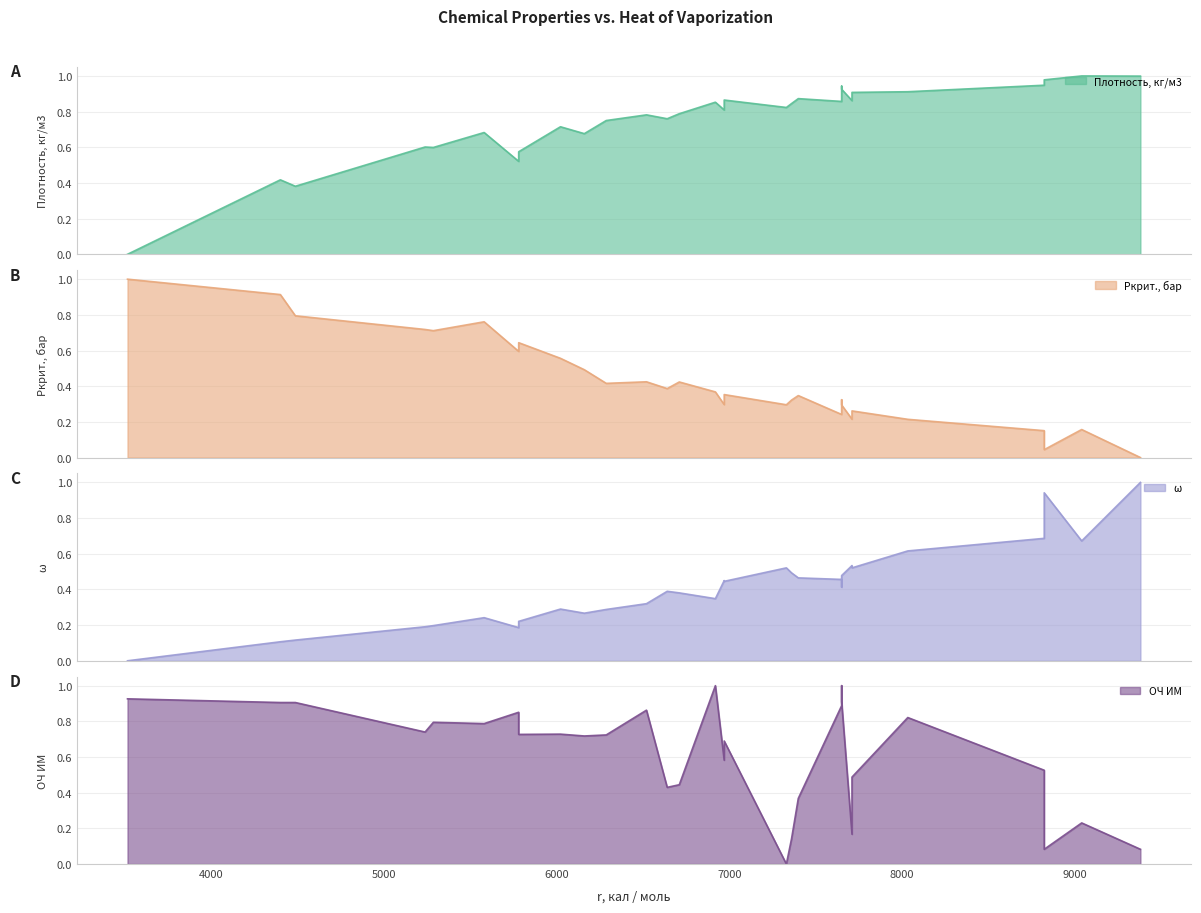

Is the value of Pкрит., бар at 6160 greater than the value of ω at 6160?

Yes